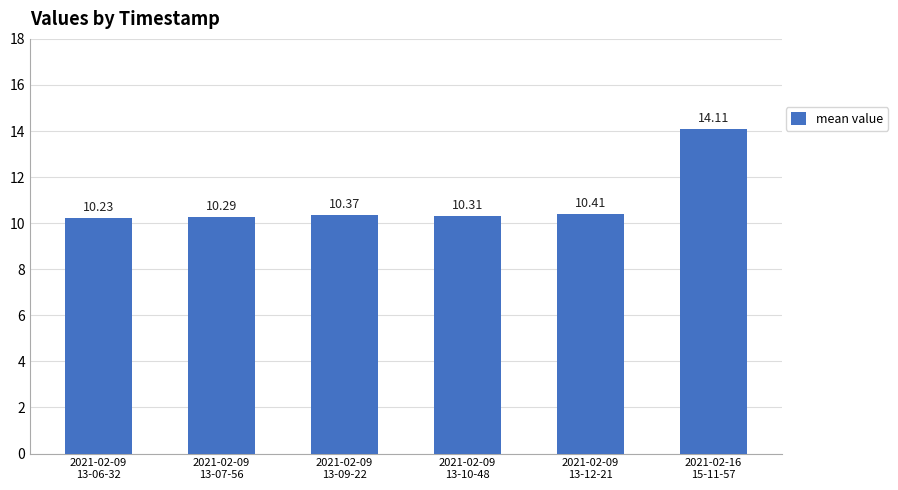

The value at 2021-02-09
13-12-21 is 10.4. True or false?

True